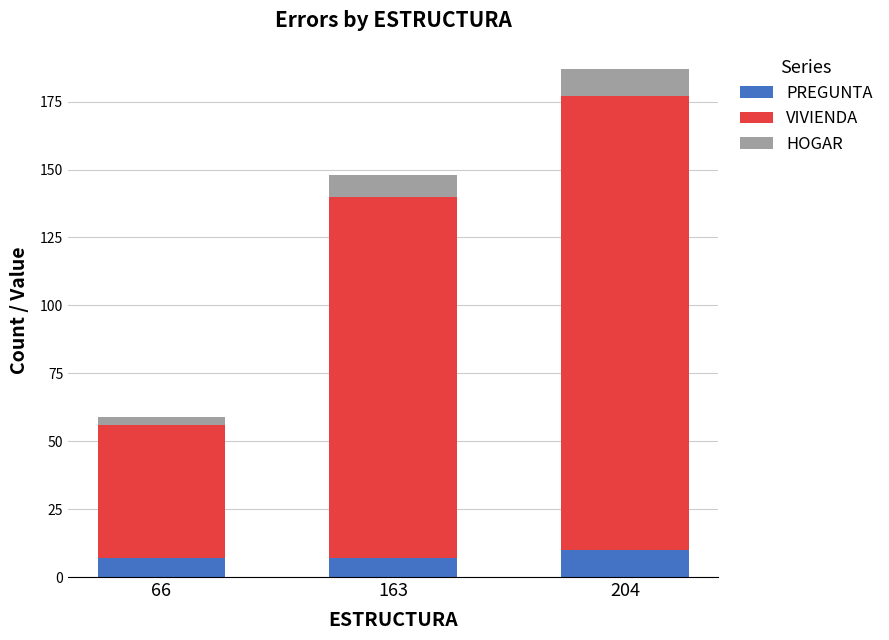

What is the highest value of the PREGUNTA series?

10